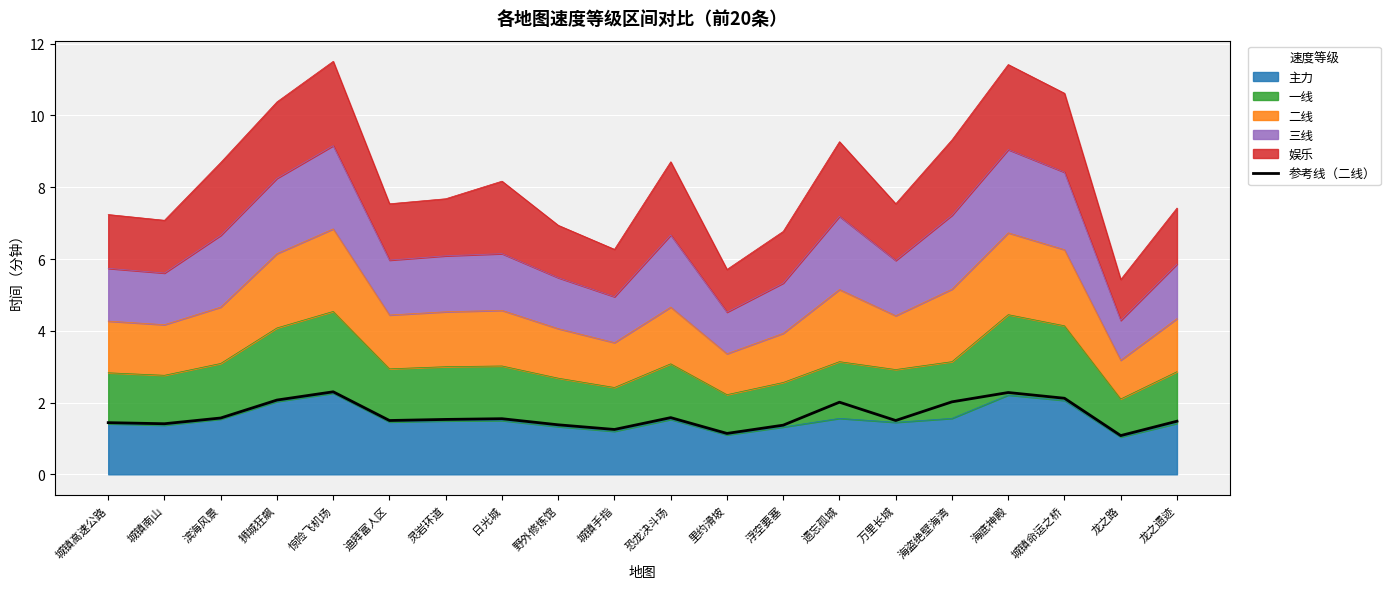

List the labels in order of value, smallest first.

龙之路, 里约滑坡, 城镇手指, 浮空要塞, 野外修炼馆, 城镇南山, 城镇高速公路, 龙之遗迹, 迪拜富人区, 万里长城, 灵岩环道, 日光城, 滨海风景, 恐龙决斗场, 遗忘孤城, 海盗绝壁海湾, 狮城狂飙, 城镇命运之桥, 海底神殿, 惊险飞机场